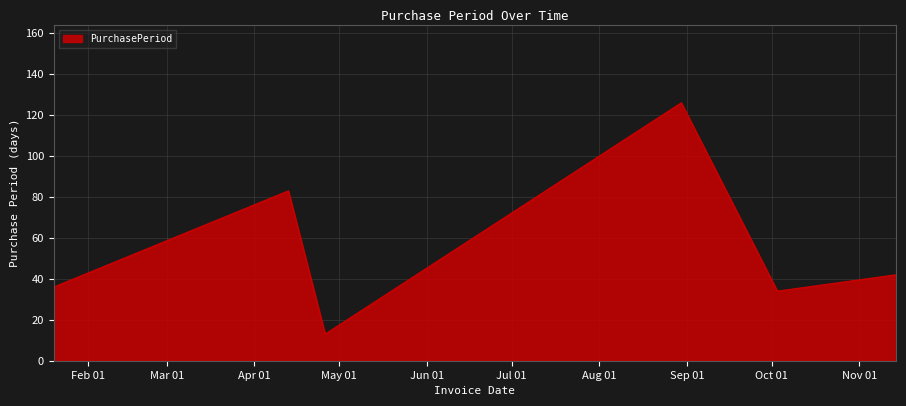

What is the minimum value shown in the chart?

13